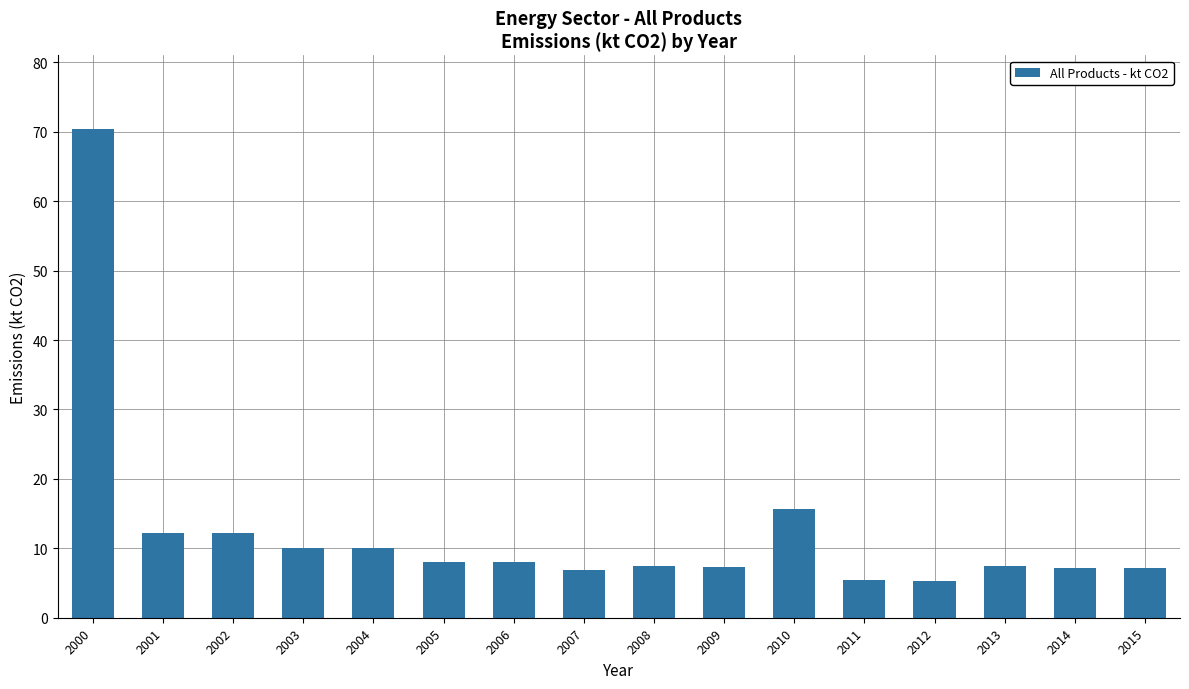

Does the chart contain stacked bars?

No